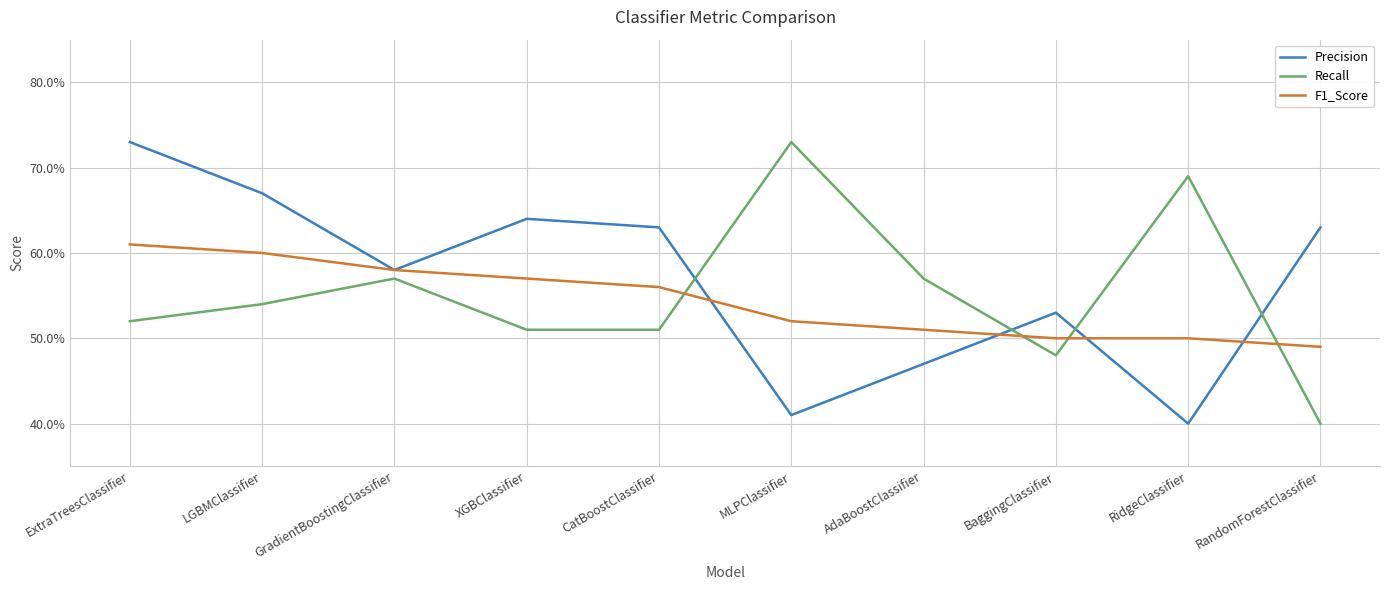

Reading left to right, transcribe all the data shown in this chart.

Precision: ExtraTreesClassifier=0.7	LGBMClassifier=0.7	GradientBoostingClassifier=0.6	XGBClassifier=0.6	CatBoostClassifier=0.6	MLPClassifier=0.4	AdaBoostClassifier=0.5	BaggingClassifier=0.5	RidgeClassifier=0.4	RandomForestClassifier=0.6
Recall: ExtraTreesClassifier=0.5	LGBMClassifier=0.5	GradientBoostingClassifier=0.6	XGBClassifier=0.5	CatBoostClassifier=0.5	MLPClassifier=0.7	AdaBoostClassifier=0.6	BaggingClassifier=0.5	RidgeClassifier=0.7	RandomForestClassifier=0.4
F1_Score: ExtraTreesClassifier=0.6	LGBMClassifier=0.6	GradientBoostingClassifier=0.6	XGBClassifier=0.6	CatBoostClassifier=0.6	MLPClassifier=0.5	AdaBoostClassifier=0.5	BaggingClassifier=0.5	RidgeClassifier=0.5	RandomForestClassifier=0.5